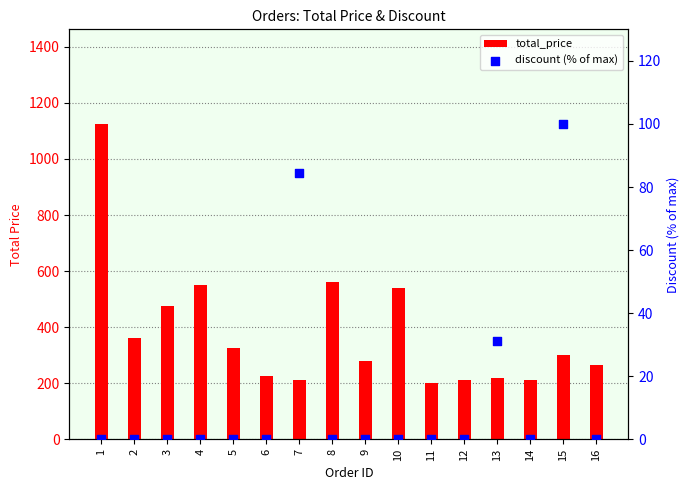

Which series reaches the maximum Y coordinate?

total_price